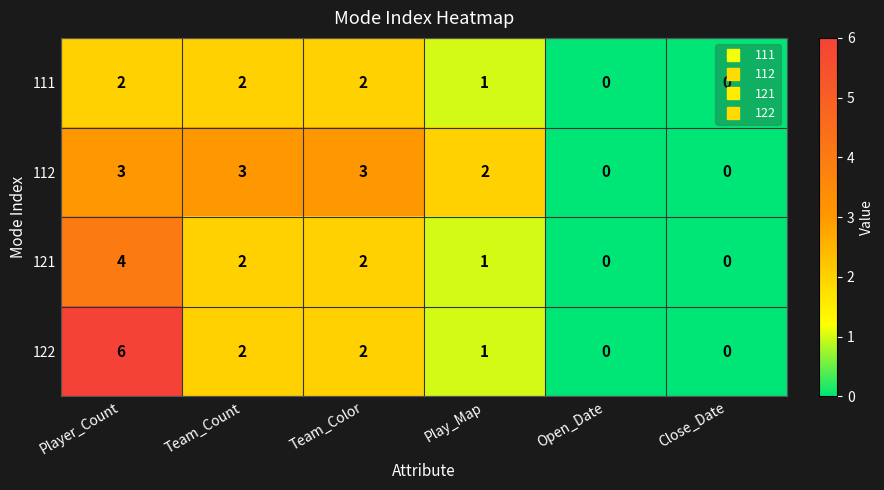

What is the total value across all series at Player_Count?

15